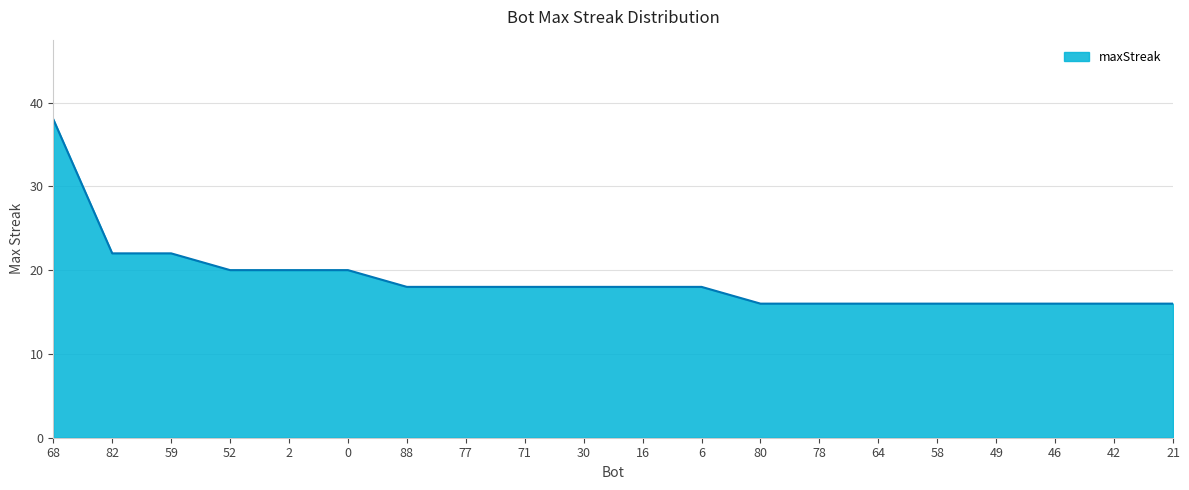

What position from the left is 46?

18